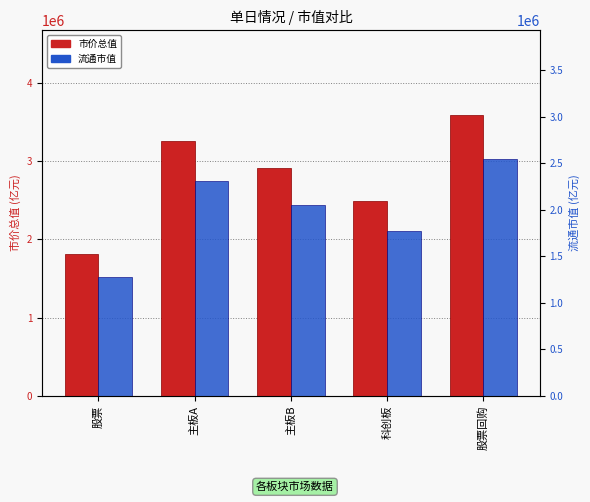

True or false: 市价总值 has a value of 3481655.7 at 科创板.

False